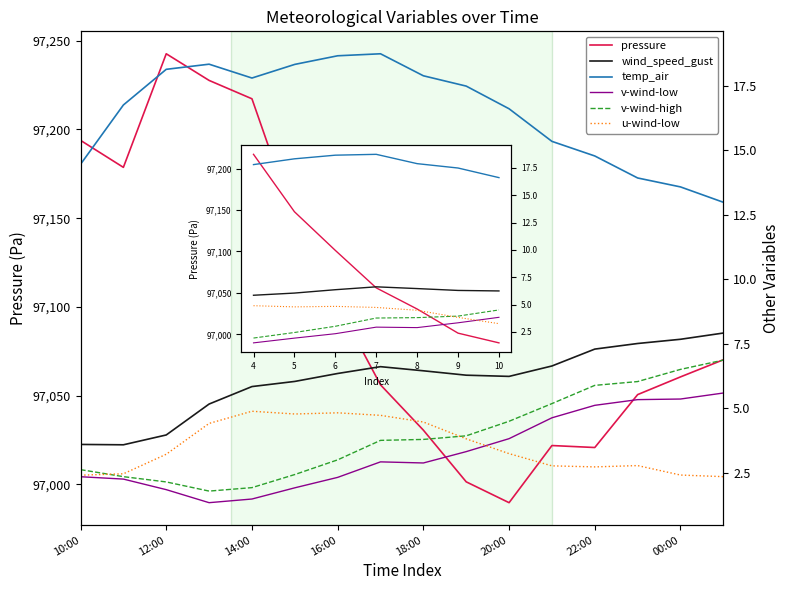

At how many categories does at least one series exceed 69510?

16